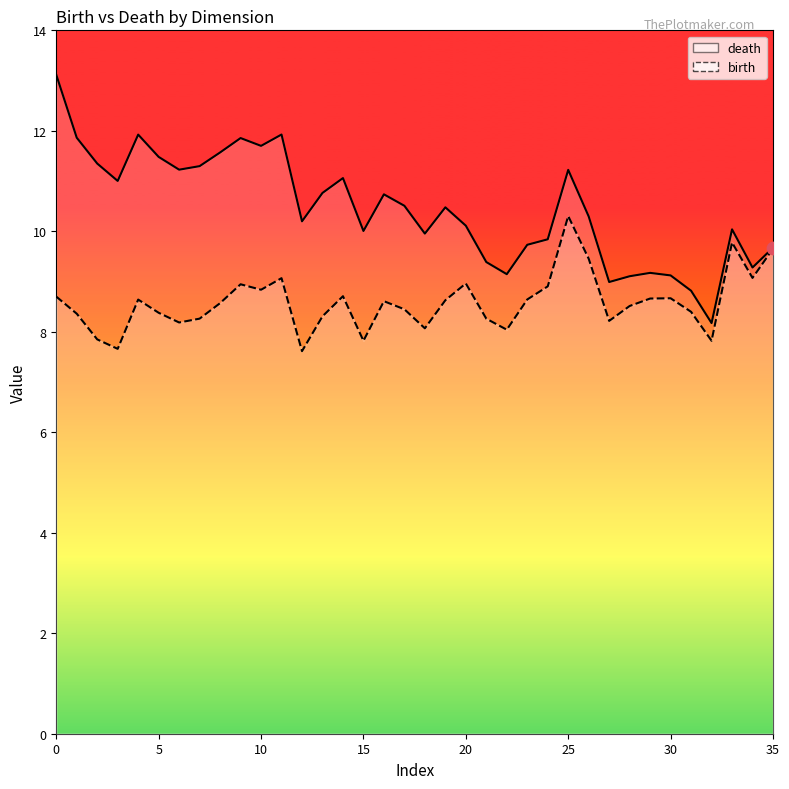

Which series has the largest Y range (max minus min)?

death